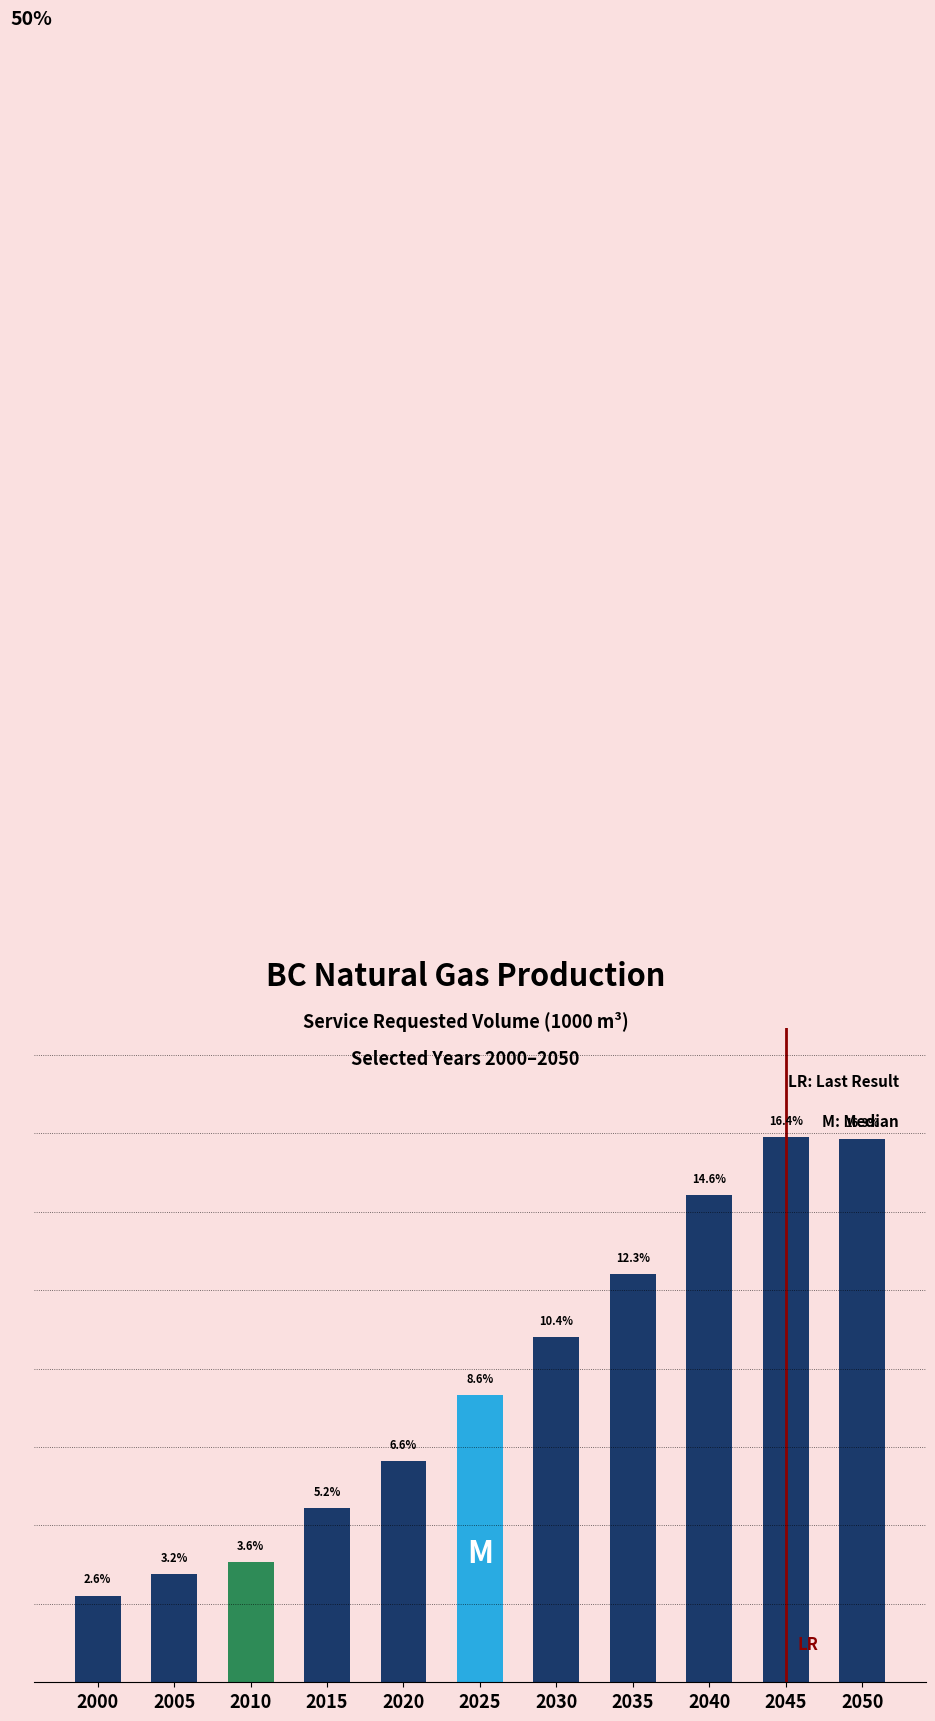

List the labels in order of value, smallest first.

2000, 2005, 2010, 2015, 2020, 2025, 2030, 2035, 2040, 2050, 2045